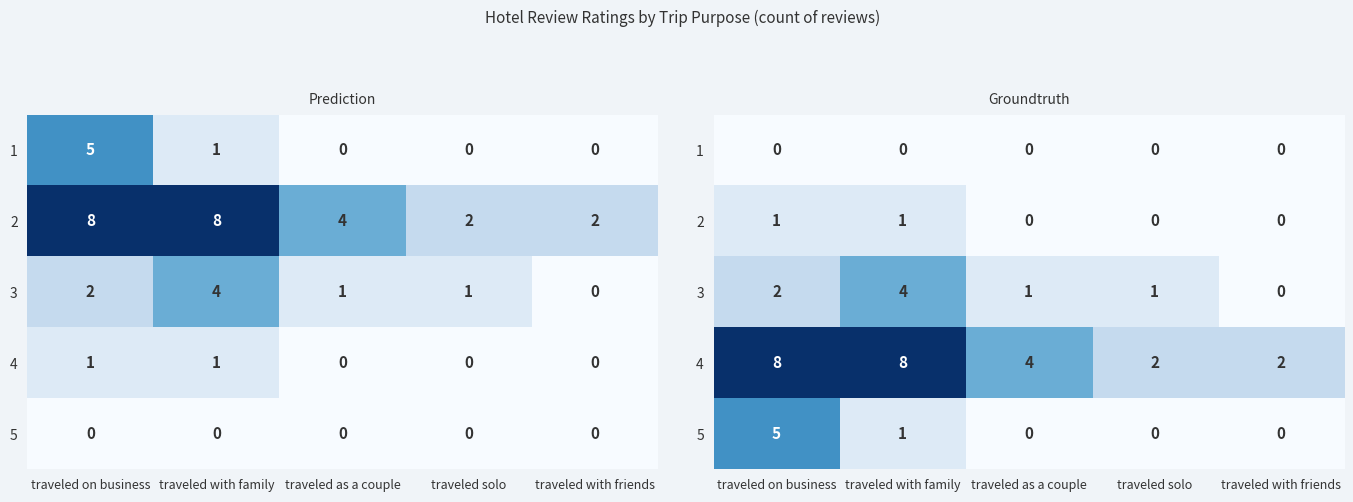

True or false: 3 has a value of 6 at traveled with family.

False